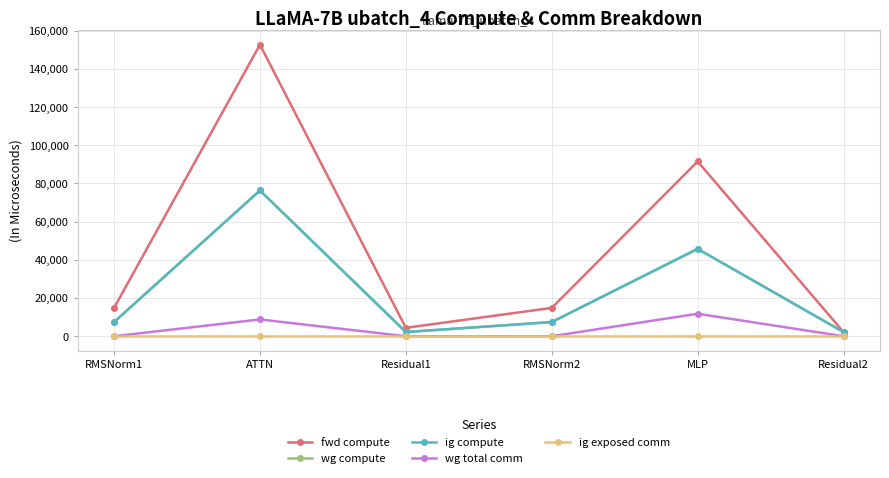

At which label does fwd compute reach its peak?

ATTN